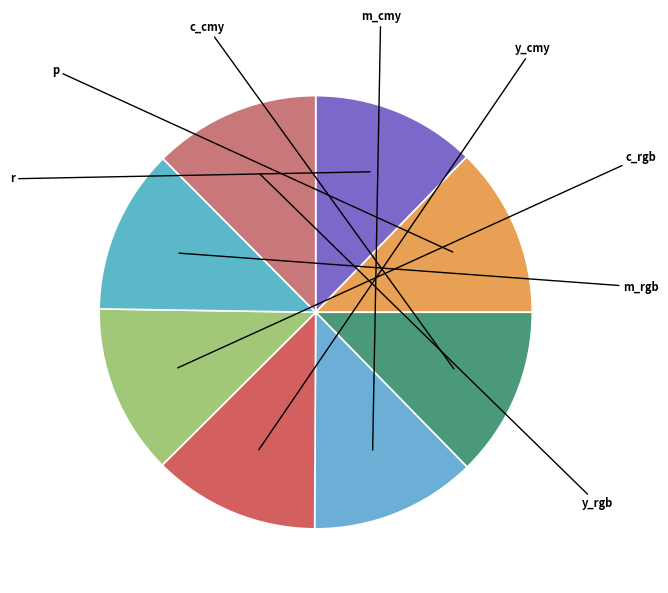

Approximately how many times larger is the value at y_rgb compared to p?

1.0